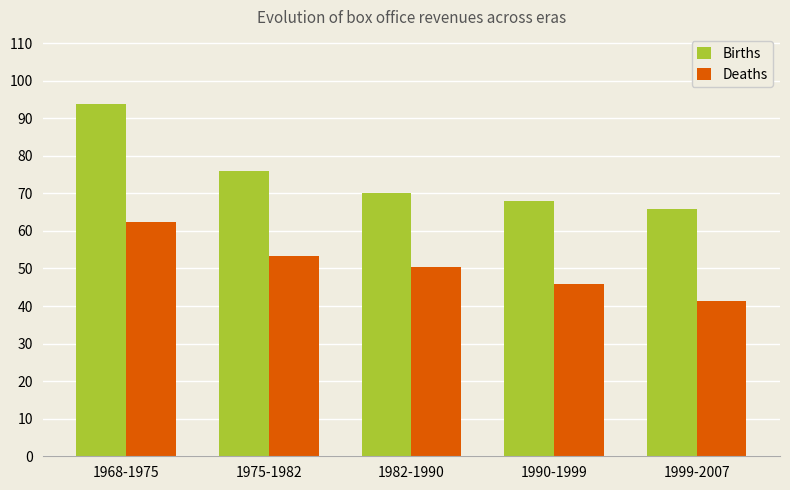

Are the bars grouped side by side (vs. stacked)?

Yes